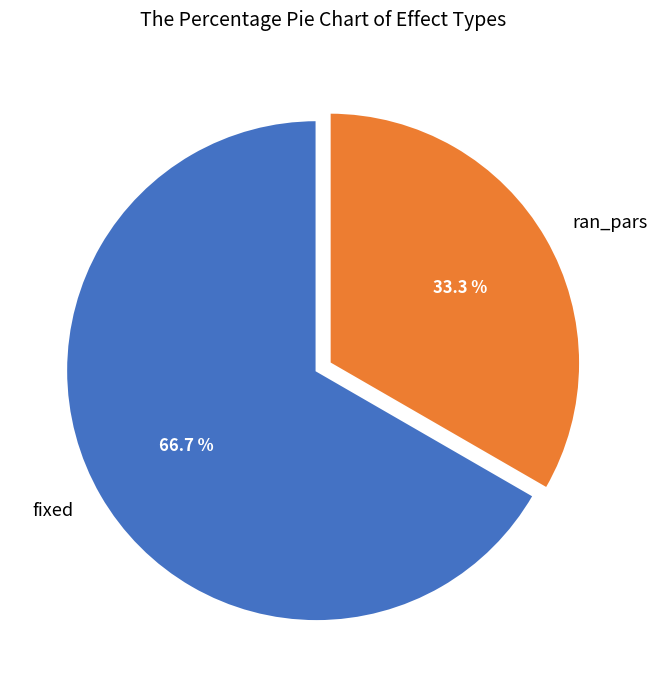

Which slice is the largest?

fixed